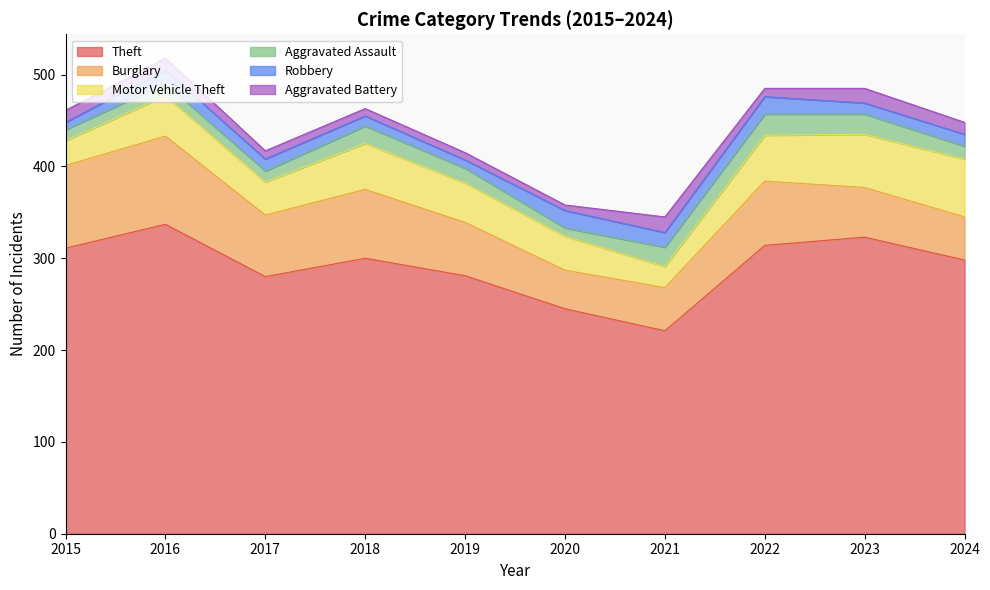

True or false: Aggravated Battery and Robbery cross at least once.

True